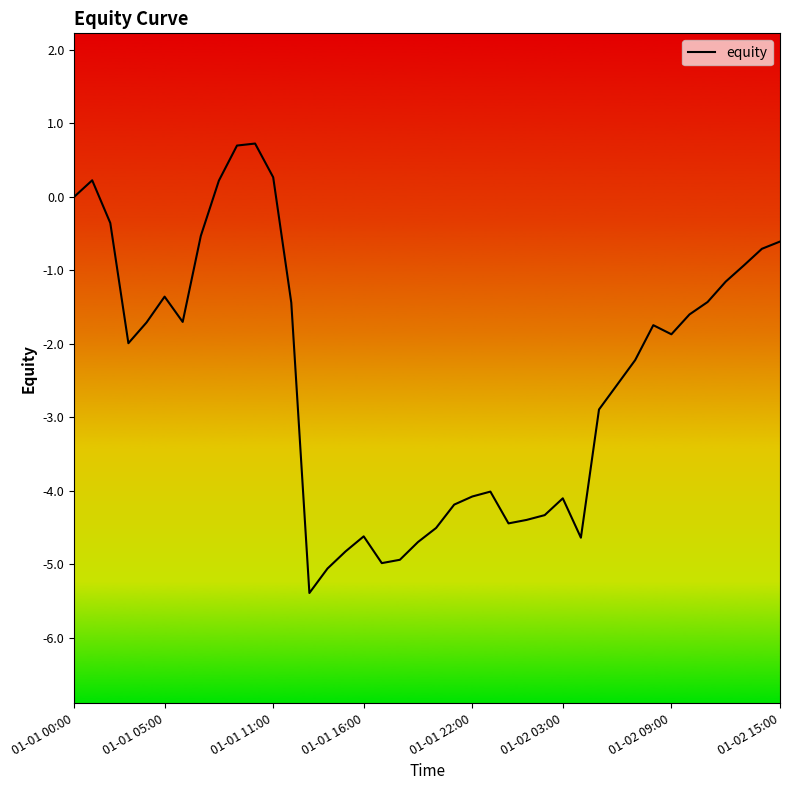

What is the greatest value displayed?

0.7